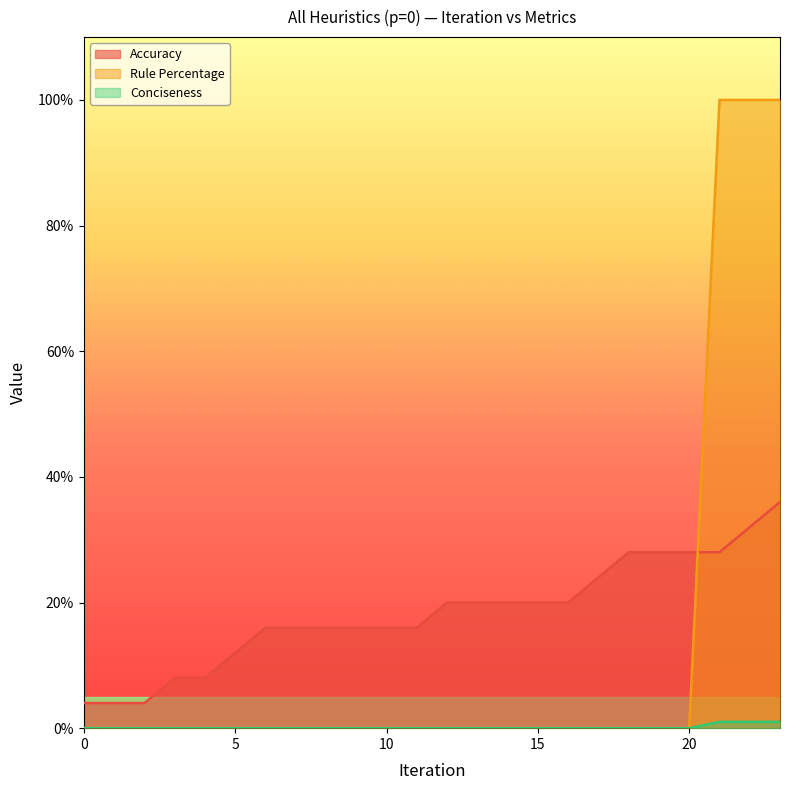

The Rule Percentage series shows 0 at 14. True or false?

True